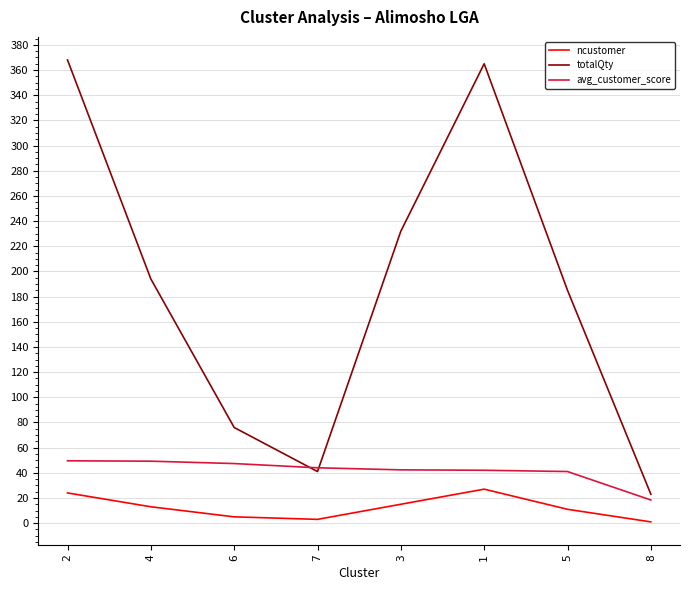

What are all the series names shown in the legend?

ncustomer, totalQty, avg_customer_score